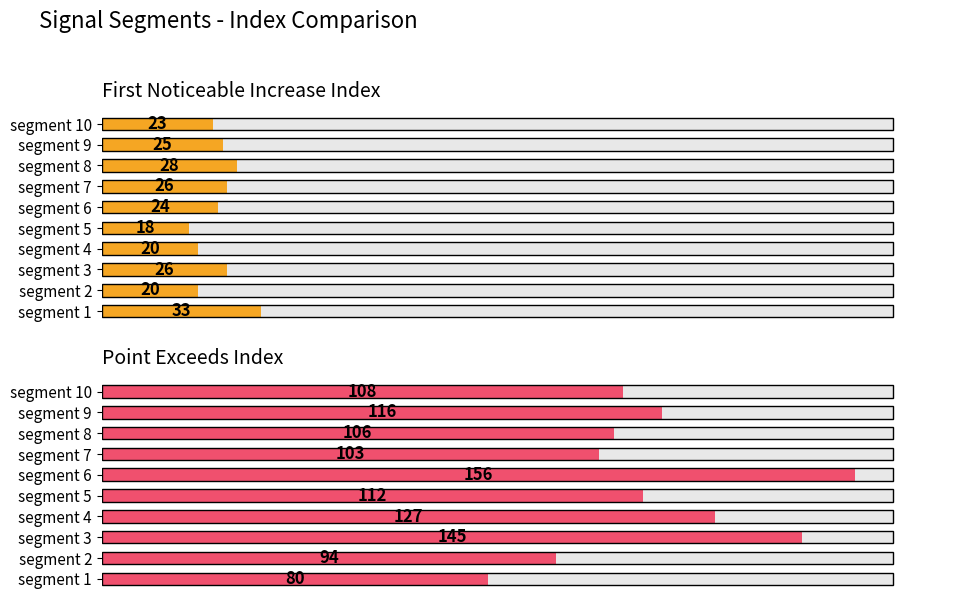

What is the value of the First Noticeable Increase Index bar at the 1st from the left?

33